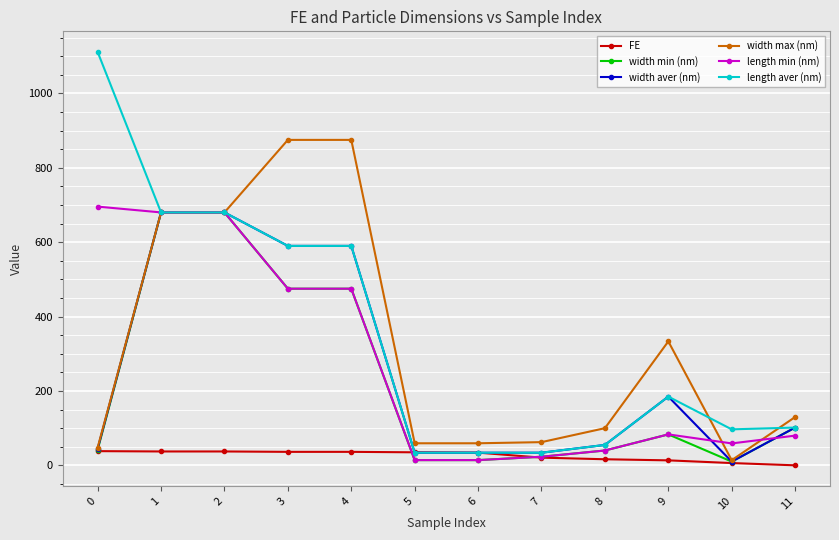

What is the greatest value displayed?

1111.3